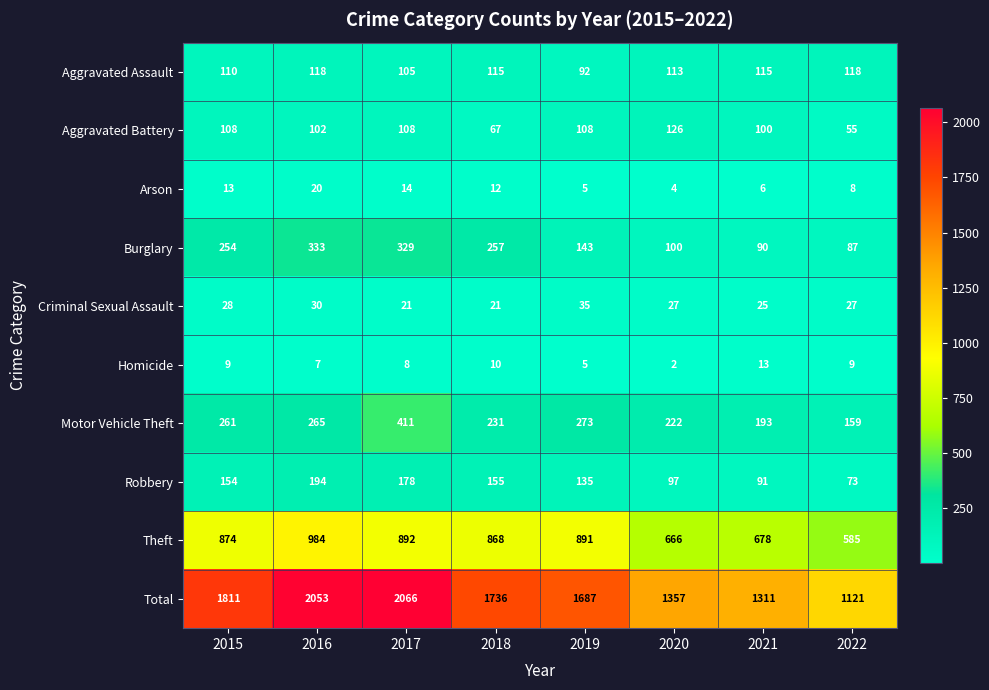

True or false: Aggravated Assault has a value of 48 at 2018.

False